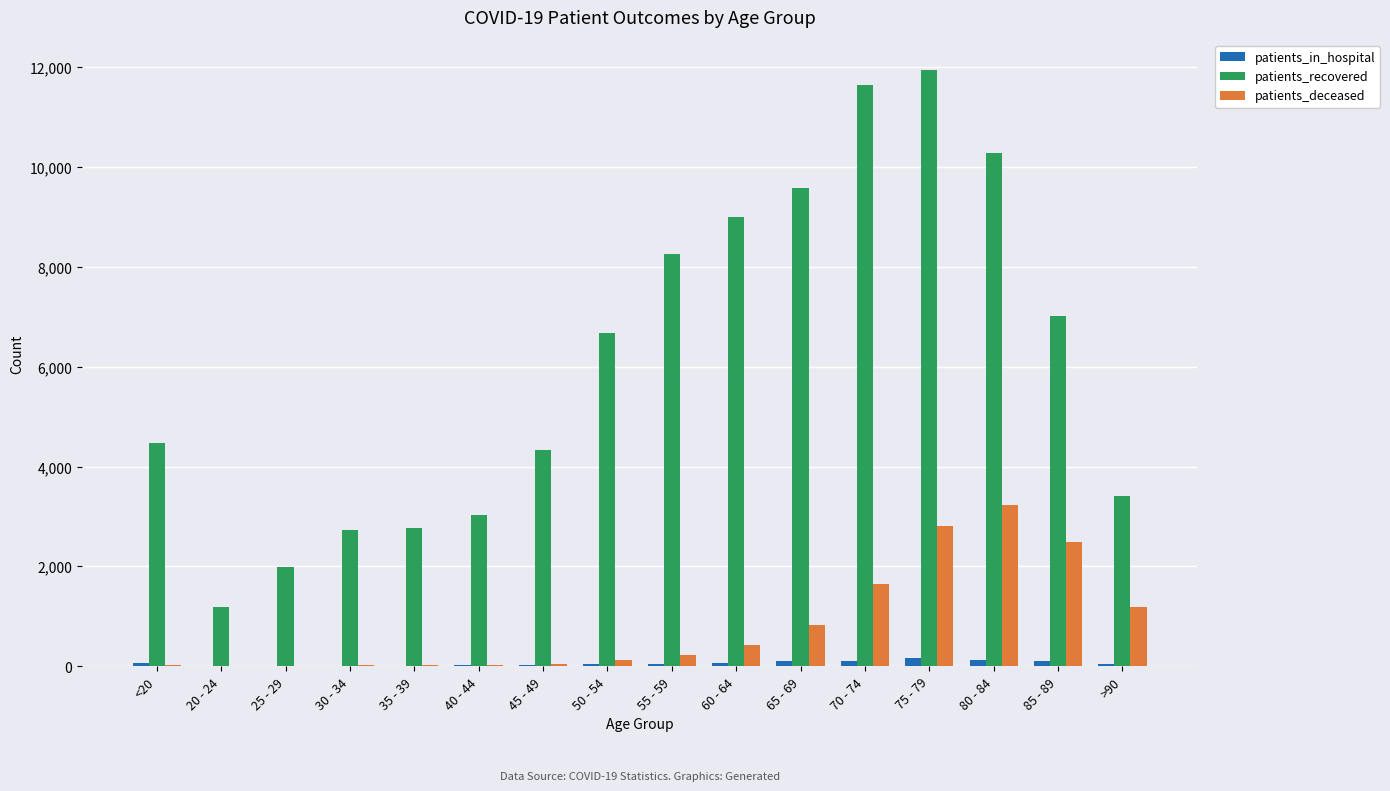

What is the maximum value shown in the chart?

11953